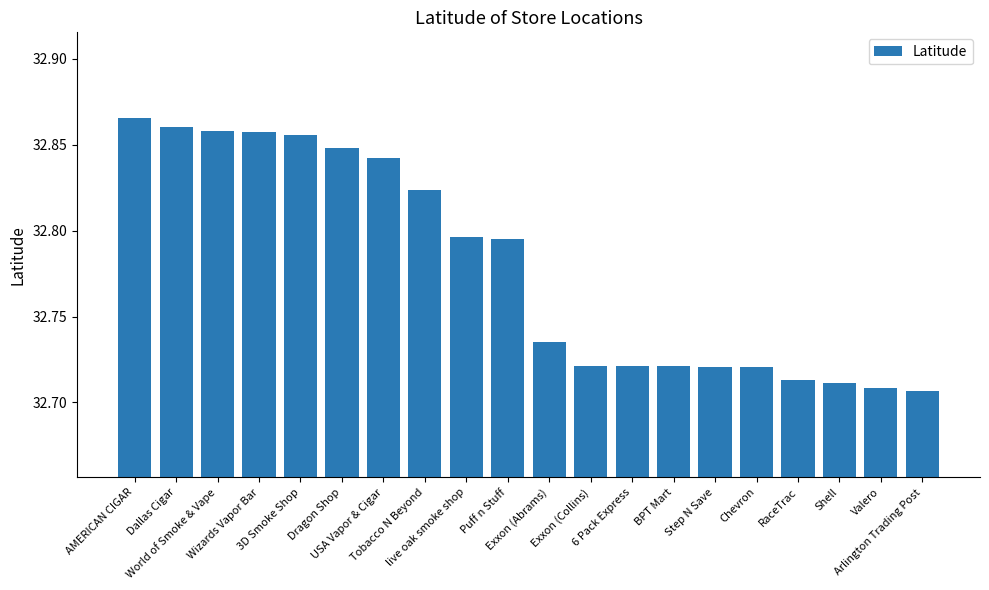

What is the difference between the second highest and second lowest values?

0.2